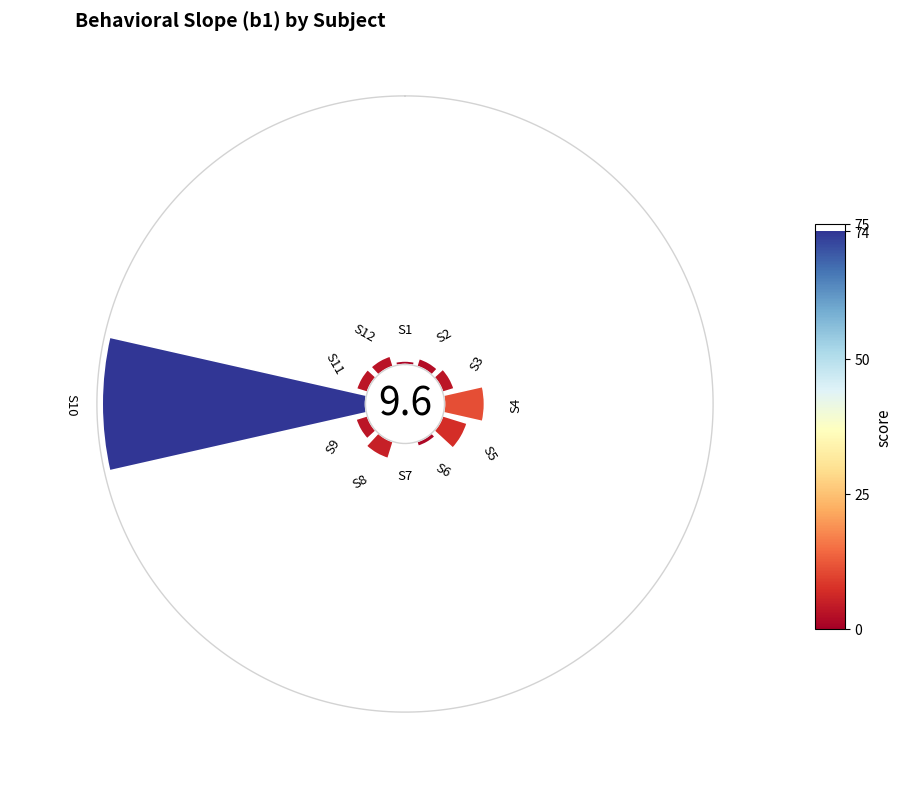

To the nearest percent, what portion does S11 represent?

3%